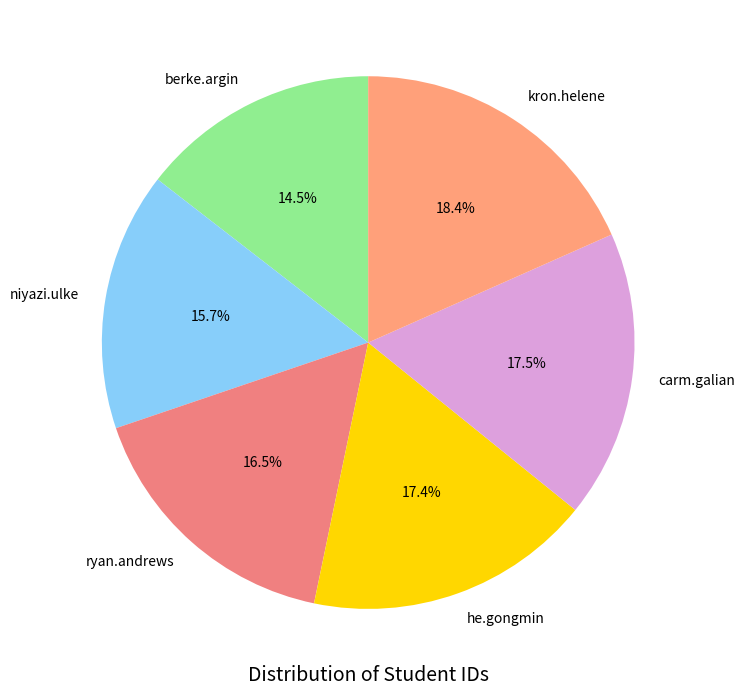

What percentage is the kron.helene slice, to the nearest percent?

18%